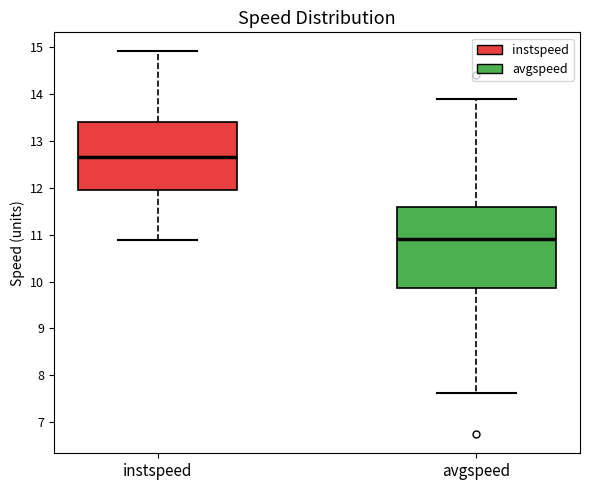

Comparing the boxes themselves (not the whiskers), which one is the tallest?

avgspeed